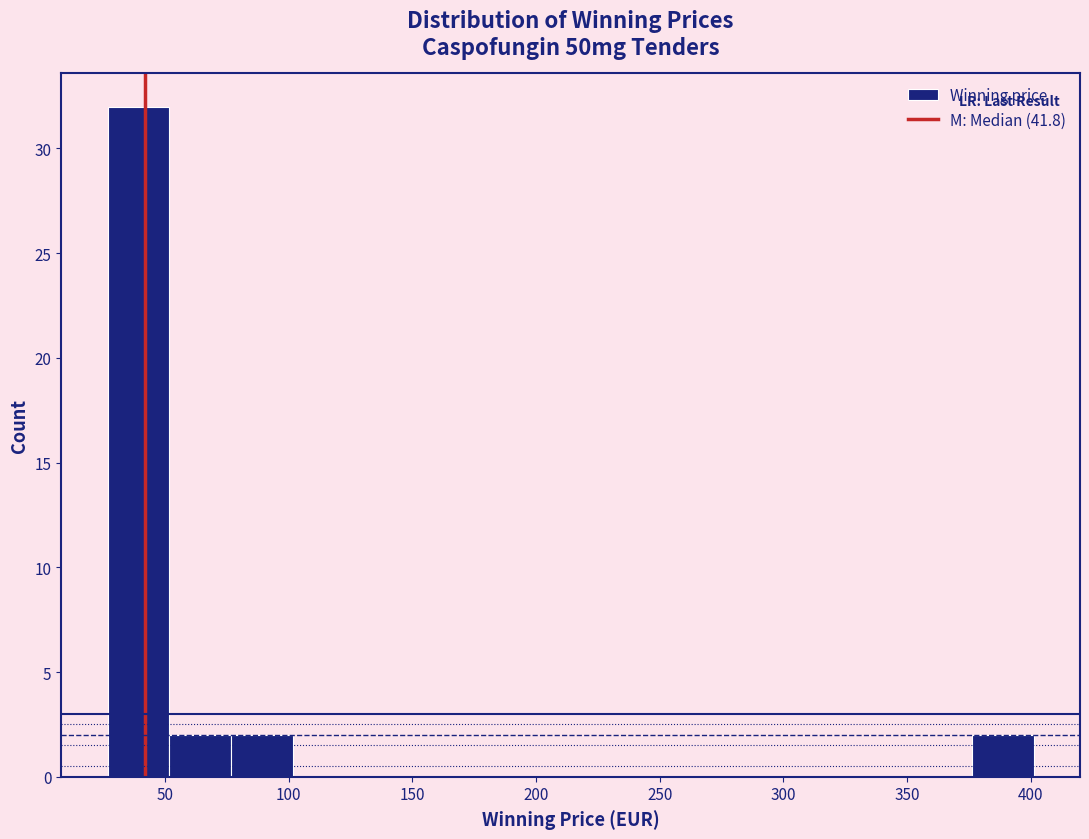

Which range on the x-axis has the tallest bar?

25 to 50